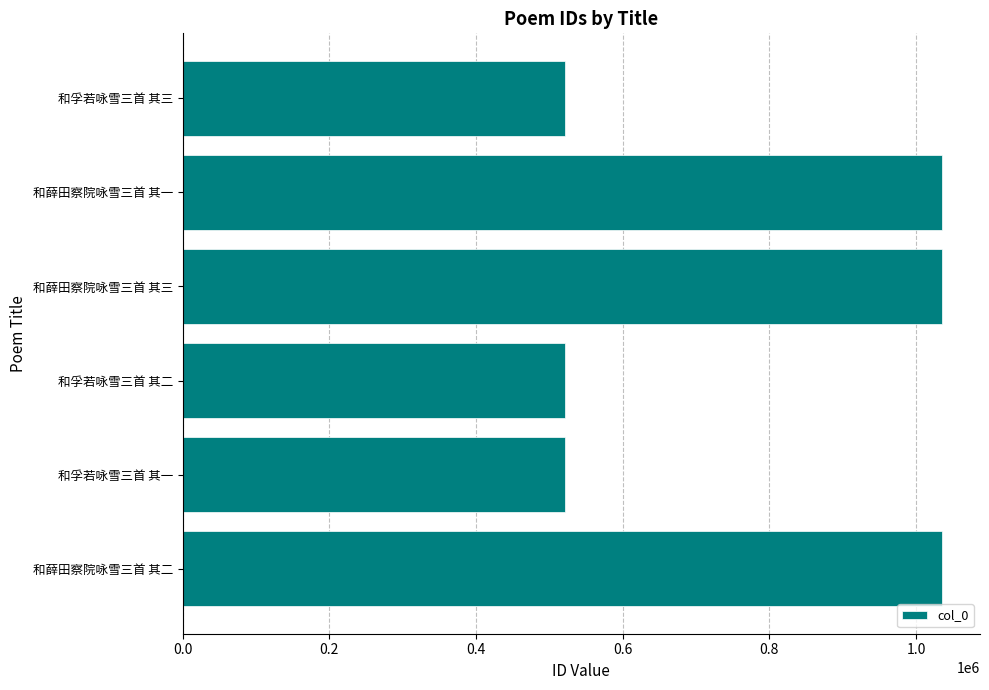

True or false: the data shows 301474 at 和孚若咏雪三首 其三.

False